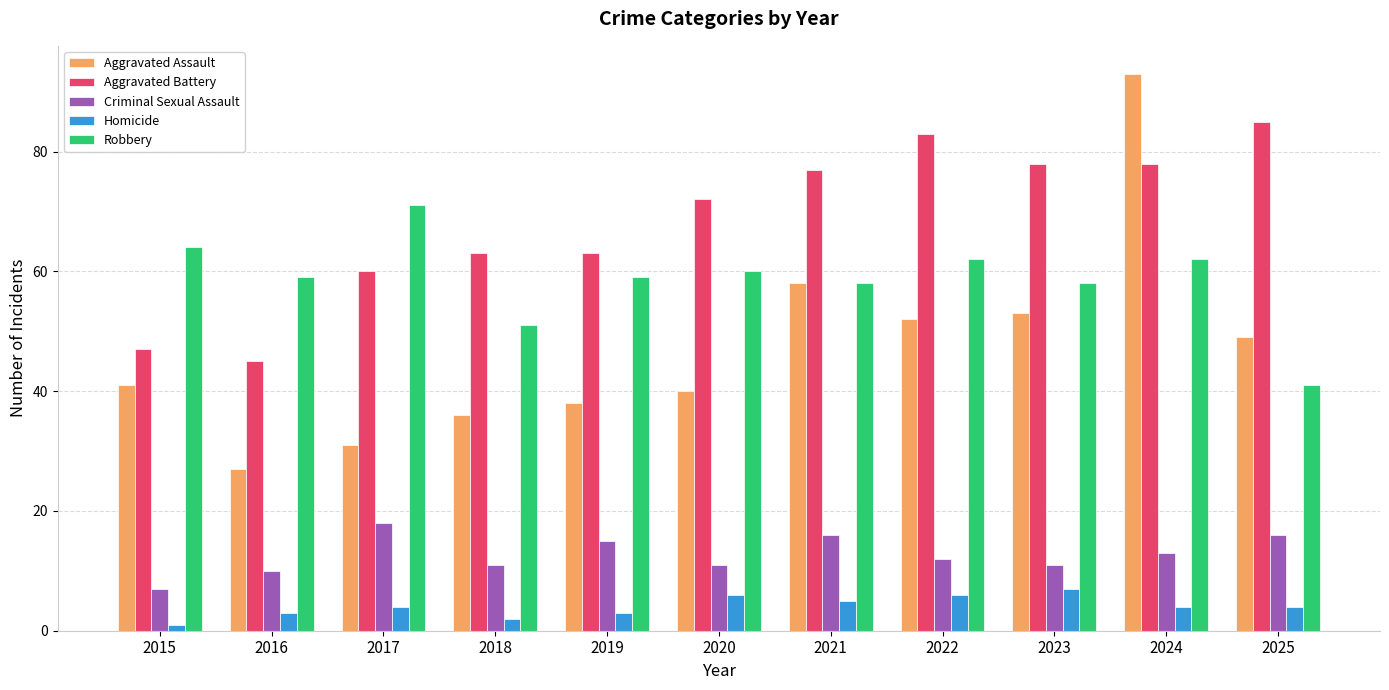

Reading left to right, what are all the values shown in this chart?

Aggravated Assault: 2015=41	2016=27	2017=31	2018=36	2019=38	2020=40	2021=58	2022=52	2023=53	2024=93	2025=49
Aggravated Battery: 2015=47	2016=45	2017=60	2018=63	2019=63	2020=72	2021=77	2022=83	2023=78	2024=78	2025=85
Criminal Sexual Assault: 2015=7	2016=10	2017=18	2018=11	2019=15	2020=11	2021=16	2022=12	2023=11	2024=13	2025=16
Homicide: 2015=1	2016=3	2017=4	2018=2	2019=3	2020=6	2021=5	2022=6	2023=7	2024=4	2025=4
Robbery: 2015=64	2016=59	2017=71	2018=51	2019=59	2020=60	2021=58	2022=62	2023=58	2024=62	2025=41